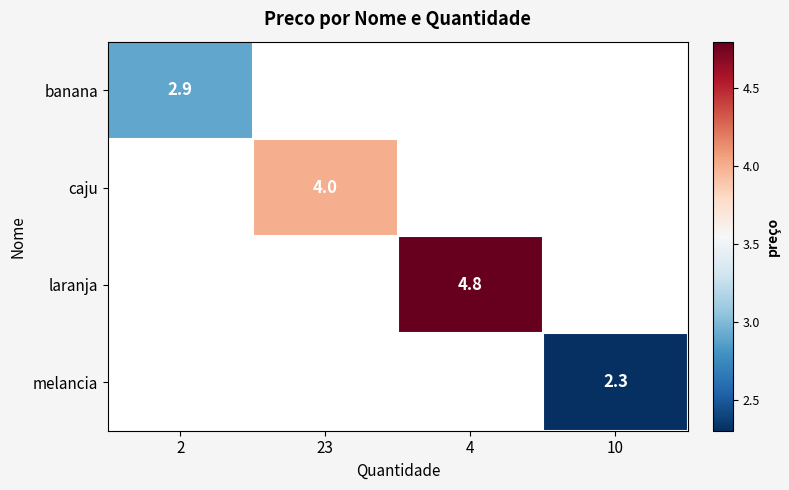

Which has a higher value, 4 or 23?

4